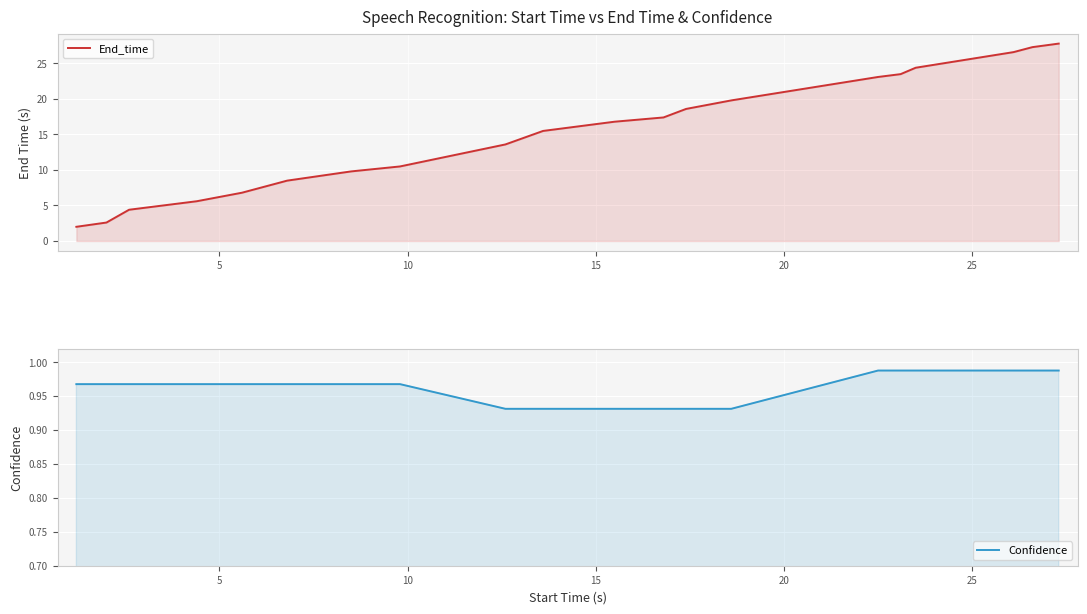

True or false: End_time and Confidence cross at least once.

False